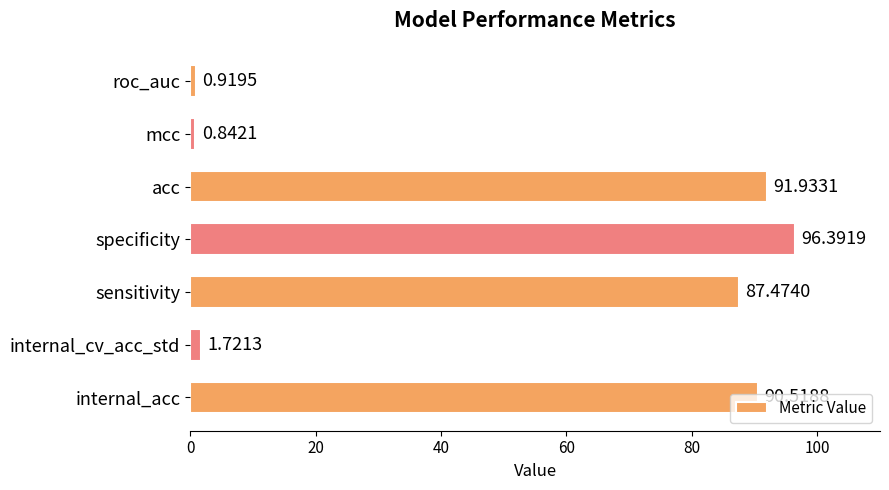

Approximately how many times larger is the value at specificity compared to sensitivity?

1.1